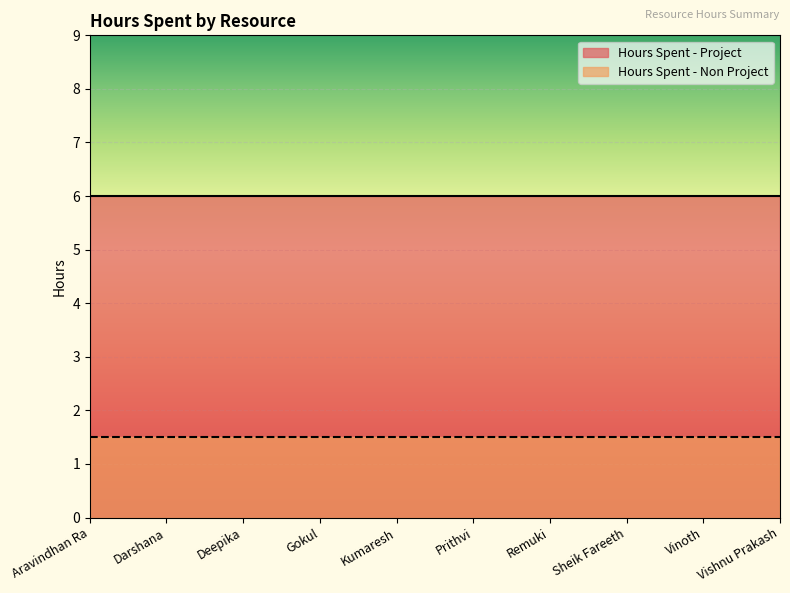

Where is Hours Spent - Non Project nearest to the value 1?

Aravindhan Ra